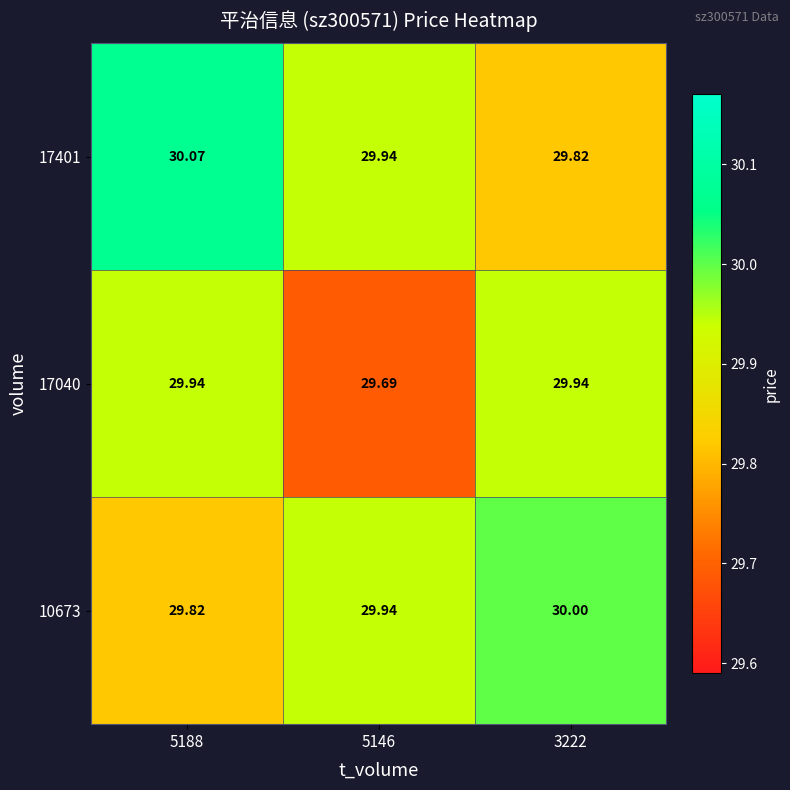

How many categories are shown in the chart?

3